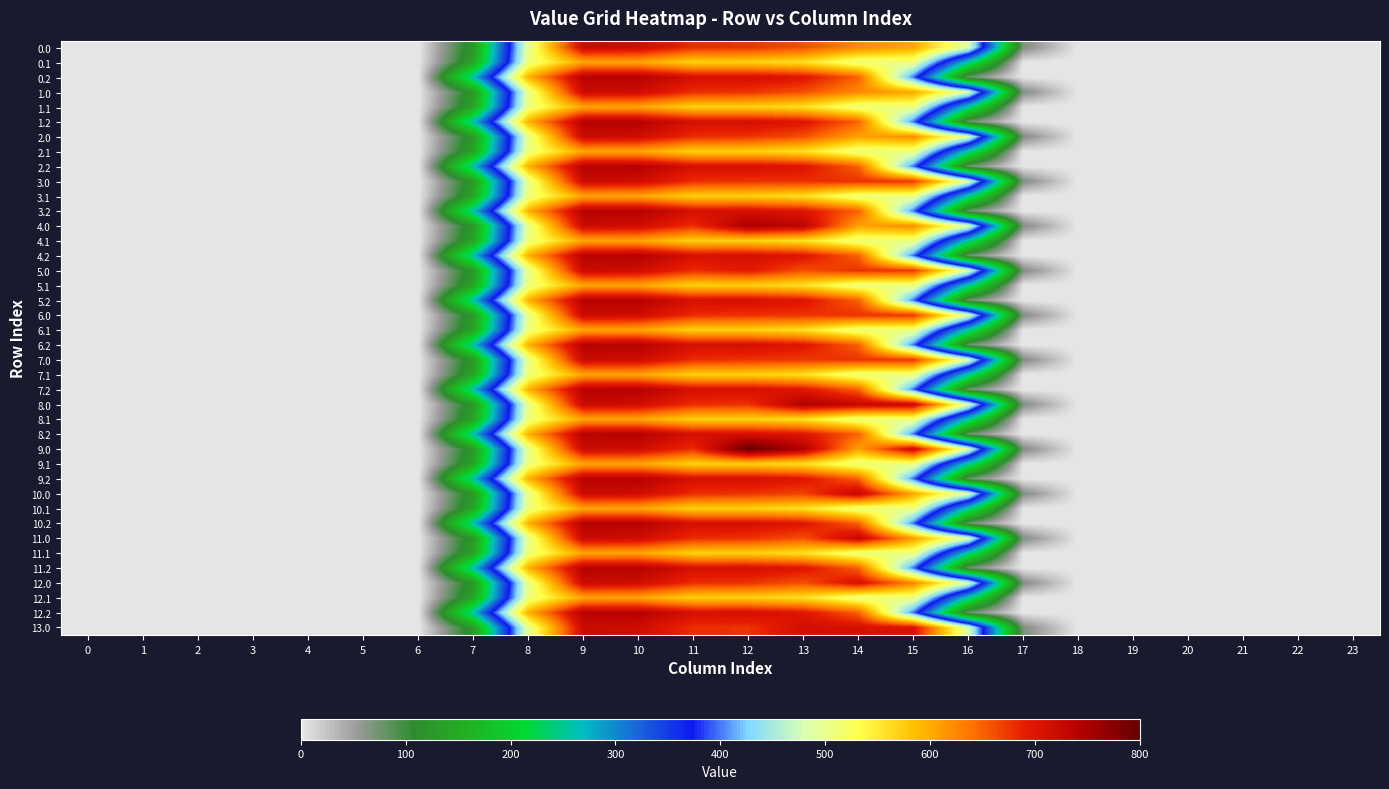

How many series are shown in this chart?

40